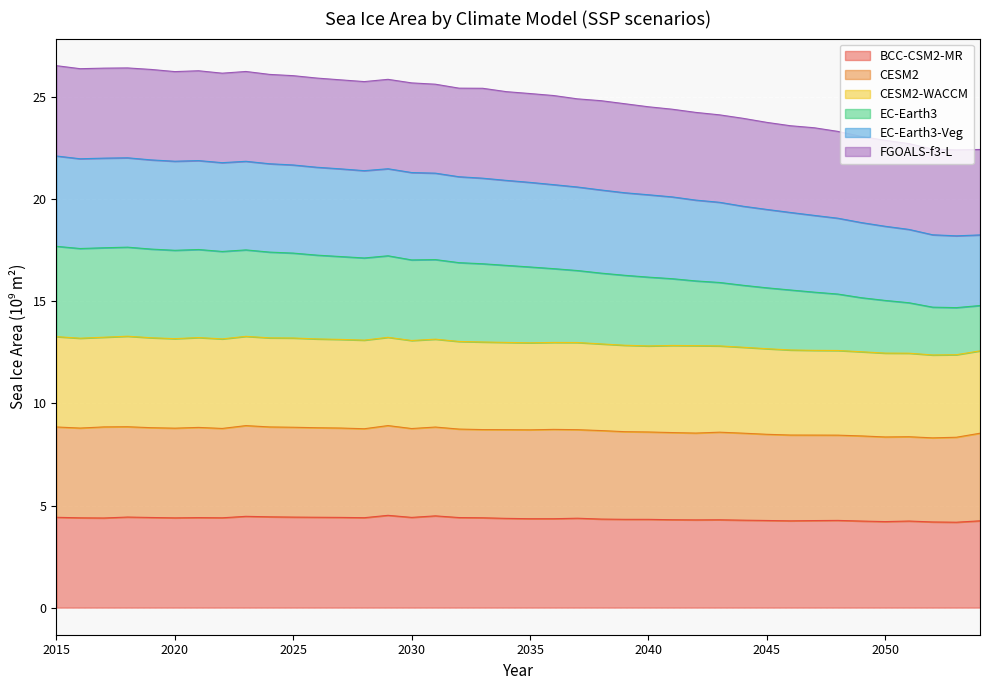

What is the lowest value of the BCC-CSM2-MR series?

4.2